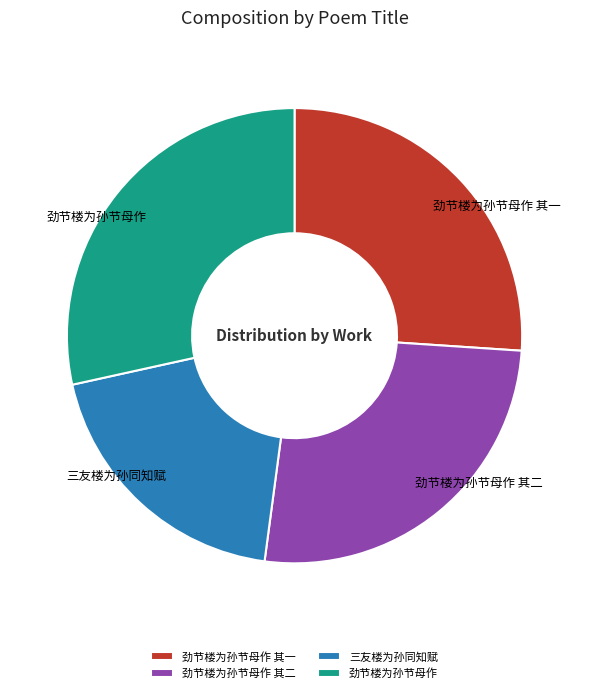

Is the sum of 三友楼为孙同知赋 and 劲节楼为孙节母作 其一 greater than half?

No